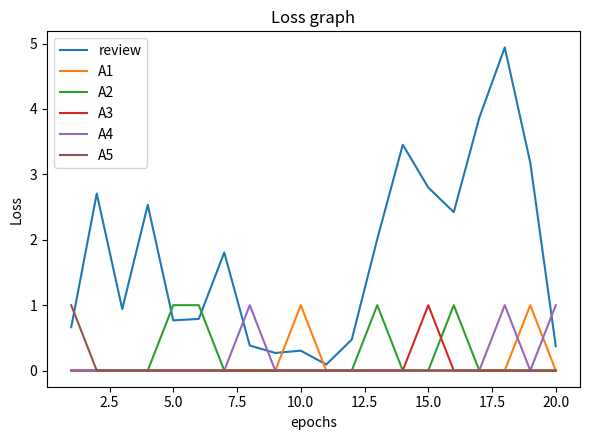

Which series has the largest total across all categories?

review